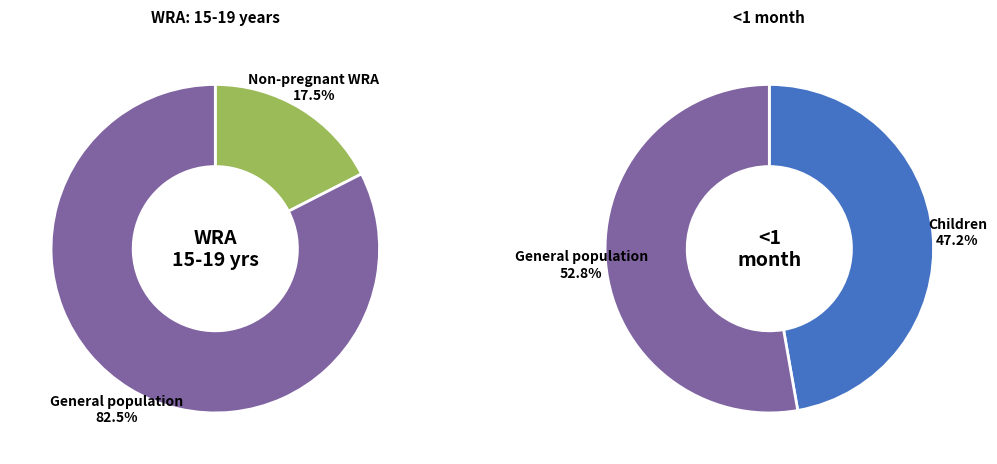

Is it true that Non-pregnant WRA is 27% of the pie?

False